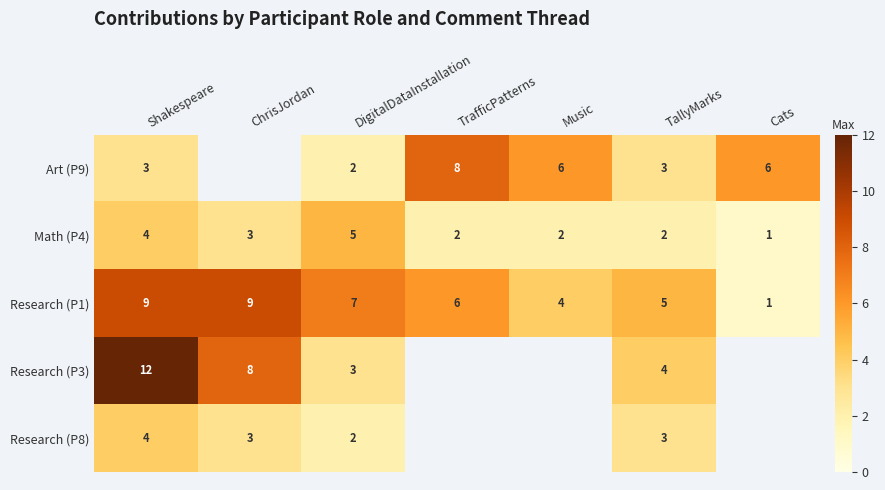

Which has a higher value, DigitalDataInstallation or Music?

Music